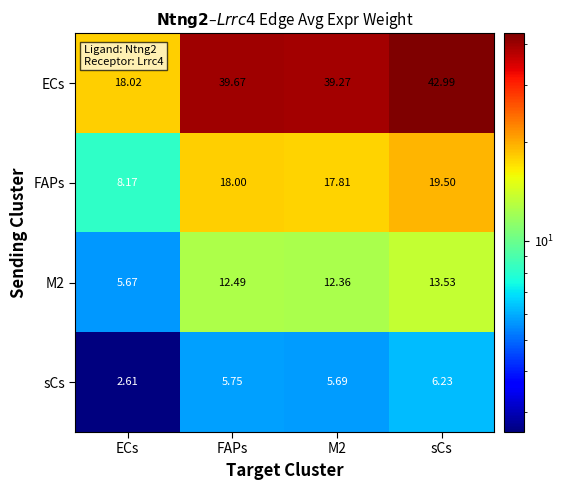

Rank the series by their average value, from highest to lowest.

ECs, FAPs, M2, sCs